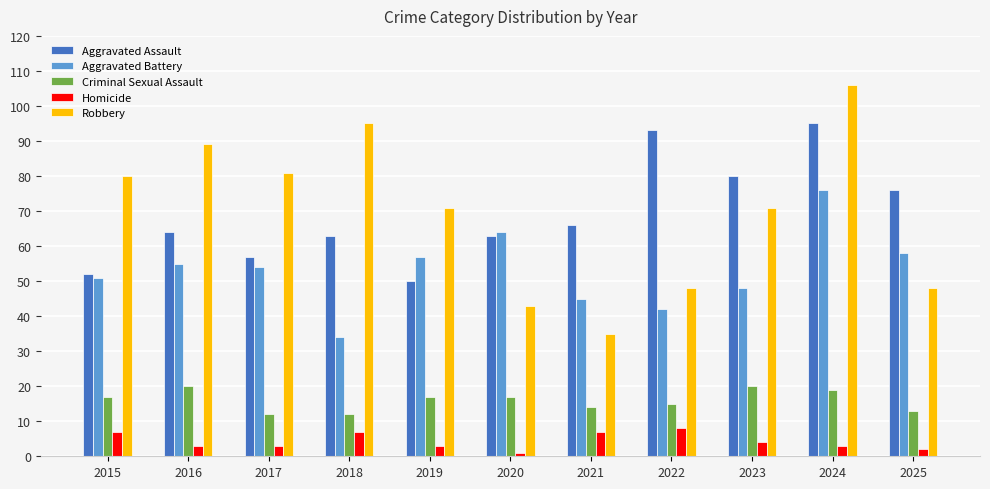

Between 2015 and 2019, which series saw the biggest shift?

Robbery